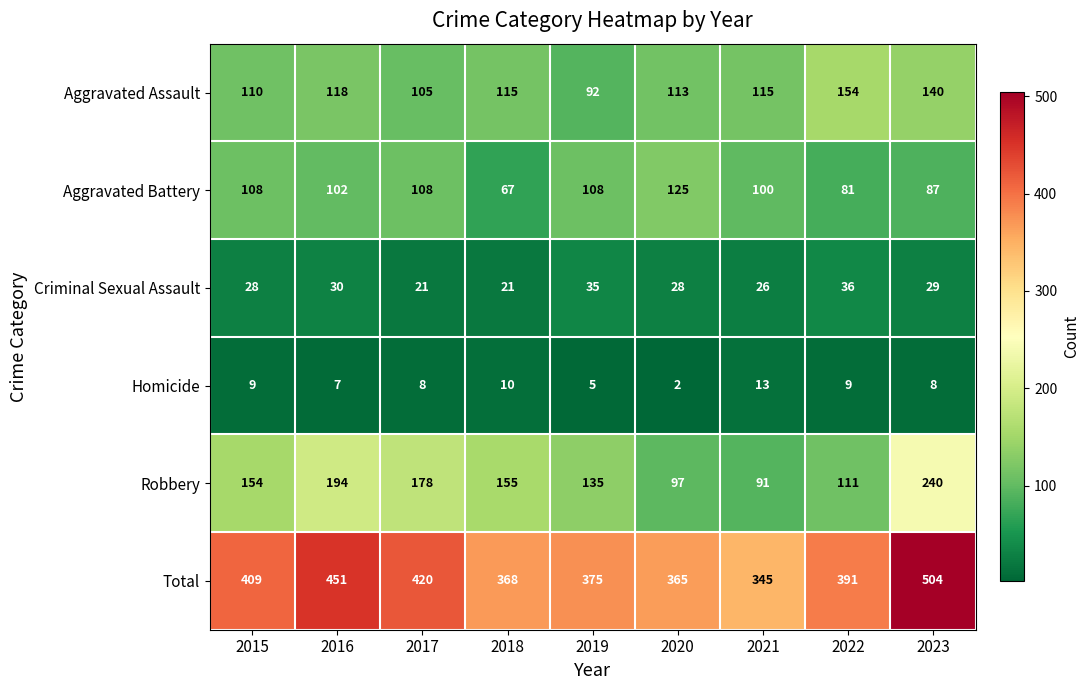

Which series has the widest spread of values?

Total